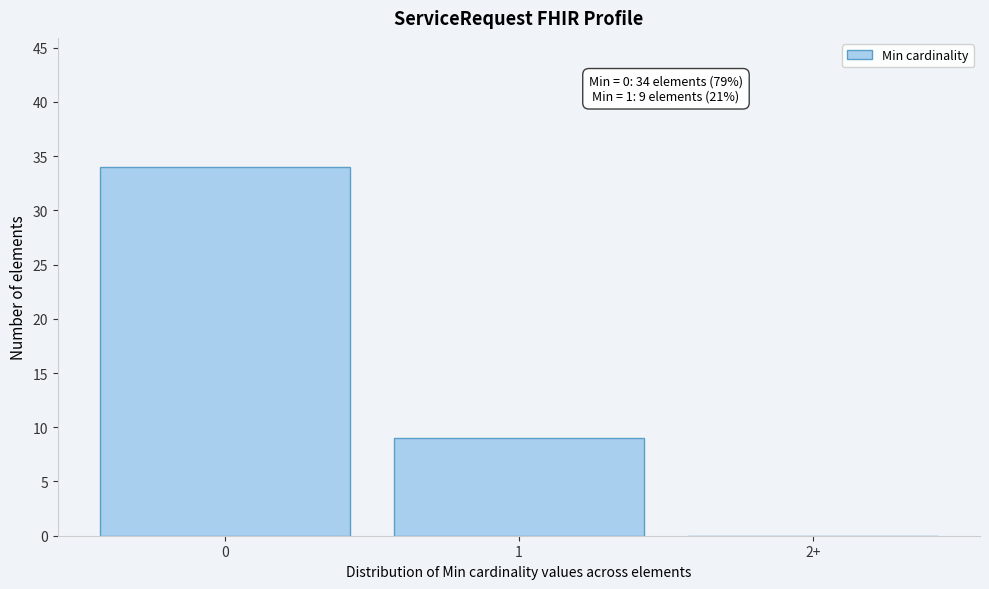

Reading left to right, list all the values displayed in this chart.

0=34	1=9	2+=0